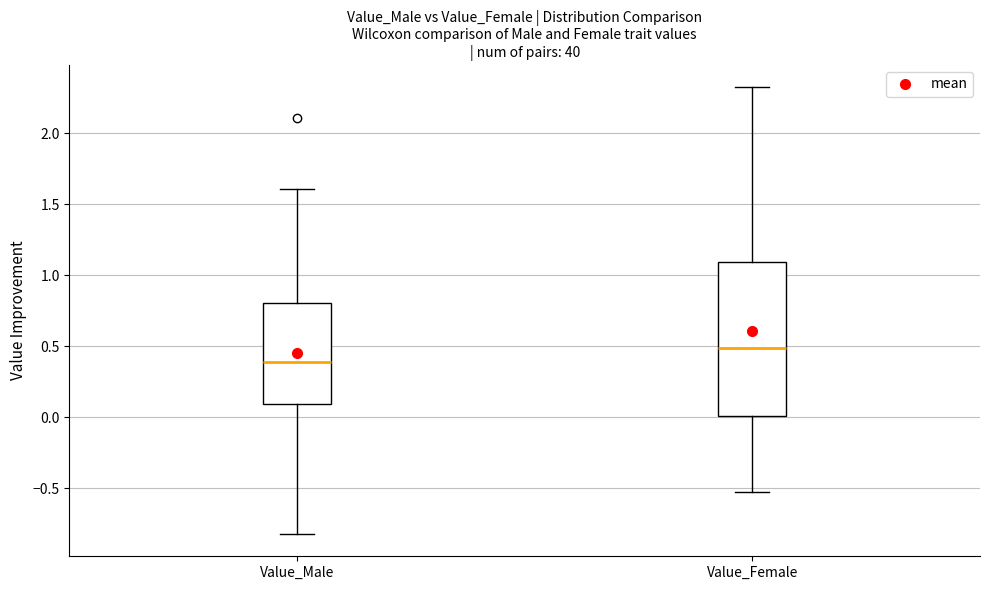

Reading left to right, read every box against the y-axis: the position of its median line, the range the box covers, and the ends of its whiskers. The values are not printed on the chart, so give them approximately, as read against the axis.

Value_Male: median 0.40, box 0.10 to 0.80, whiskers -0.80 to 1.60
Value_Female: median 0.50, box 0.00 to 1.10, whiskers -0.55 to 2.30